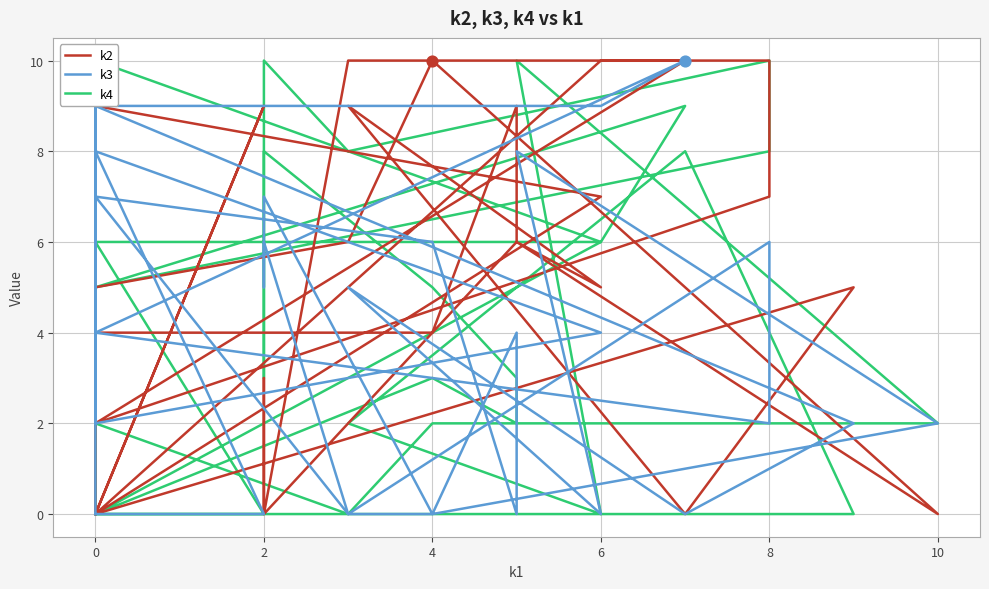

Which series reaches the maximum Y coordinate?

k2